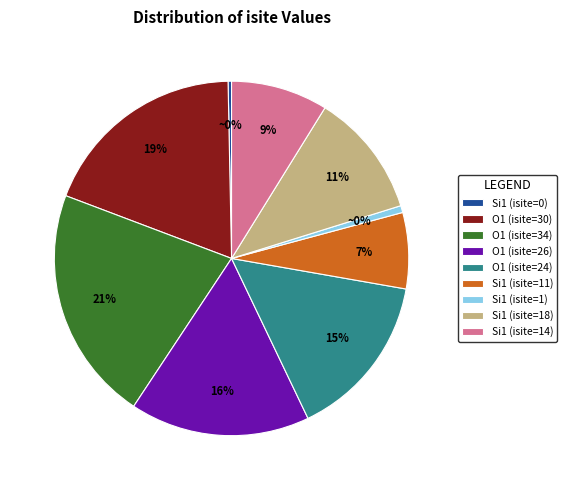

To the nearest percent, what is the difference between the O1 (isite=24) and Si1 (isite=0) slice percentages?

15%